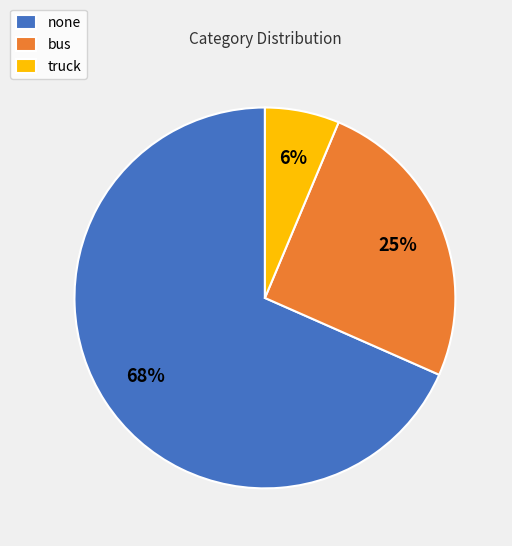

How many segments does this pie chart have?

3